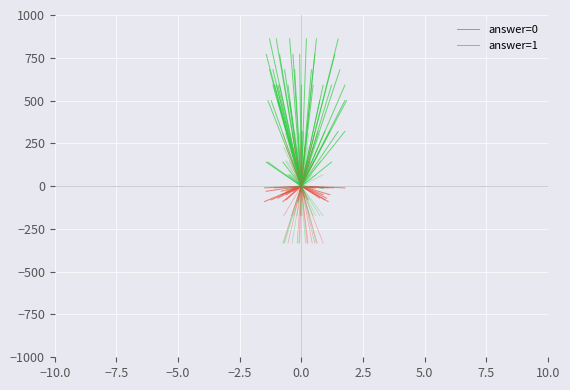

The answer=1 series shows 54 at −7.5. True or false?

False